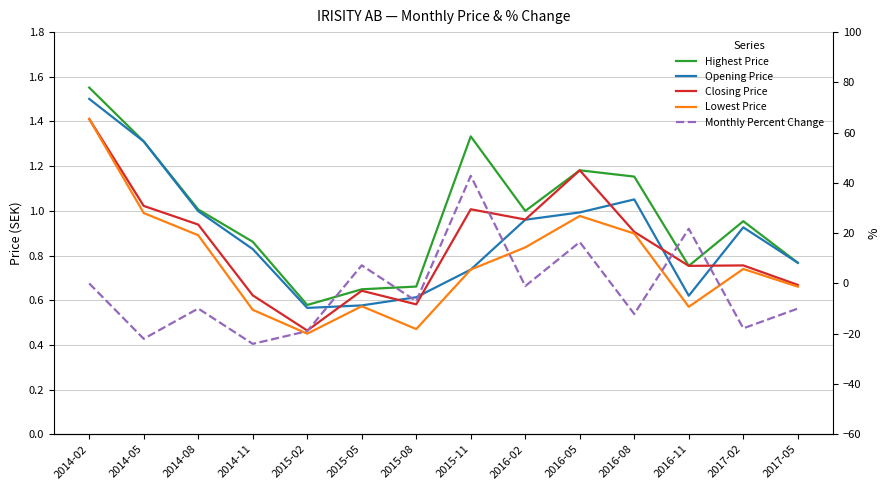

Rank the categories by Closing Price value from highest to lowest.

2014-02, 2016-05, 2014-05, 2015-11, 2016-02, 2014-08, 2016-08, 2017-02, 2016-11, 2017-05, 2015-05, 2014-11, 2015-08, 2015-02